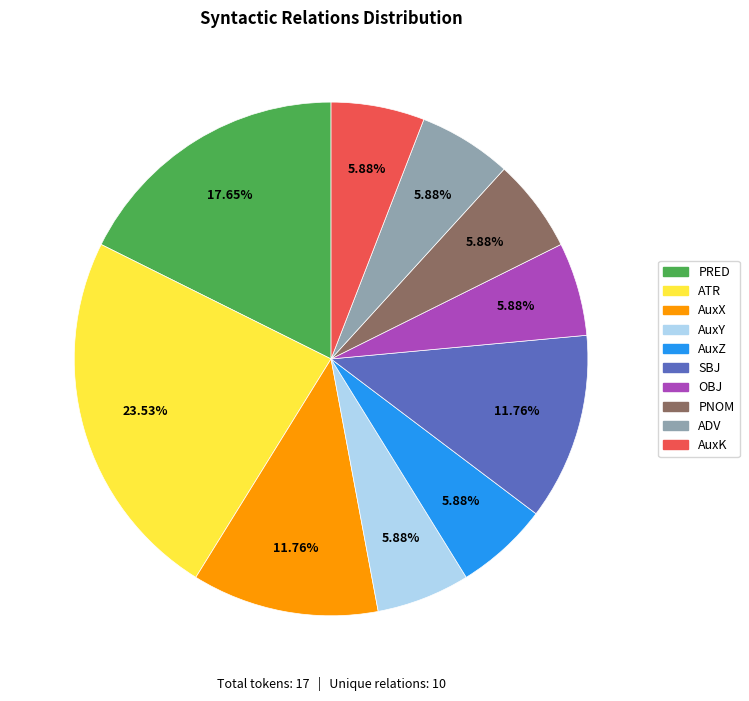

Count the number of slices in the pie.

10